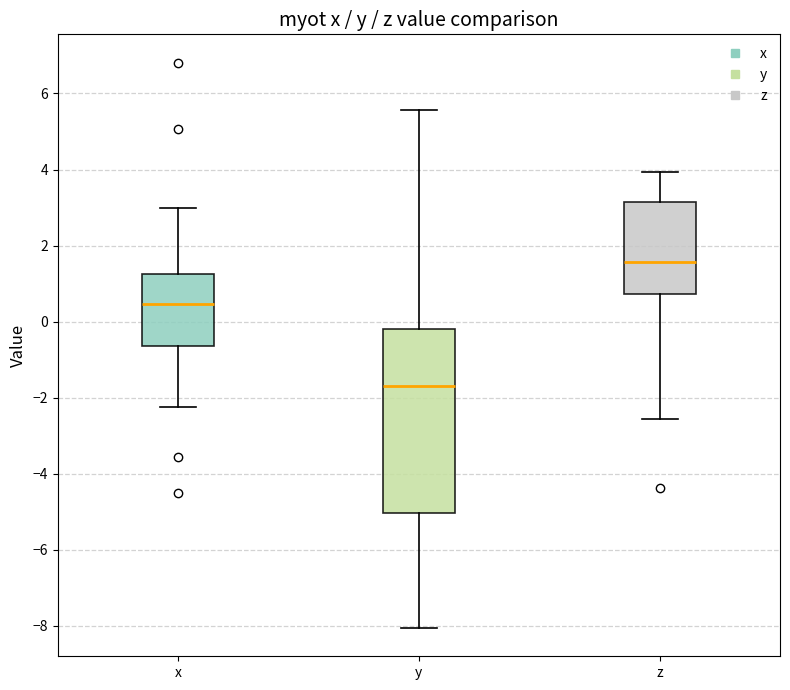

Which box is the tallest, from its lower edge to its upper edge?

y